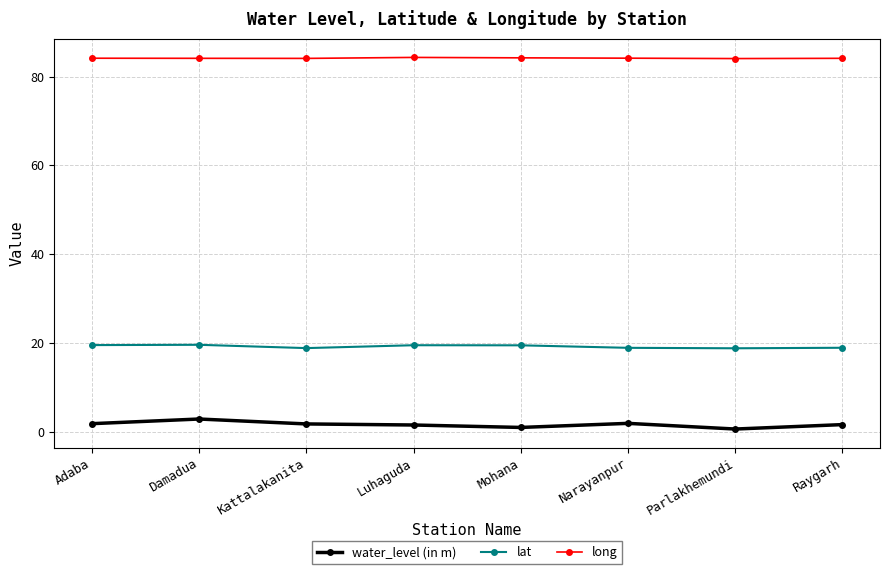

At Parlakhemundi, list the series in order from largest to smallest.

long, lat, water_level (in m)